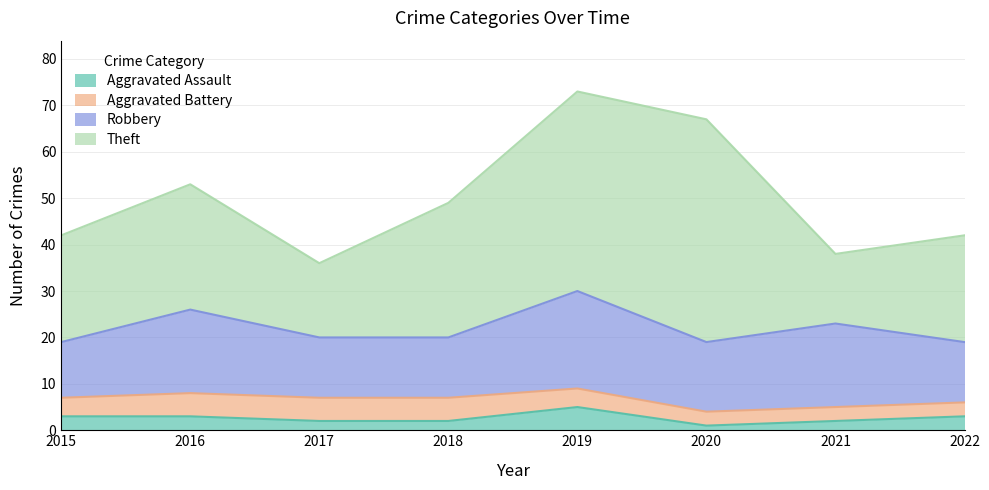

Rank the series by their maximum value, from lowest to highest.

Aggravated Assault, Aggravated Battery, Robbery, Theft